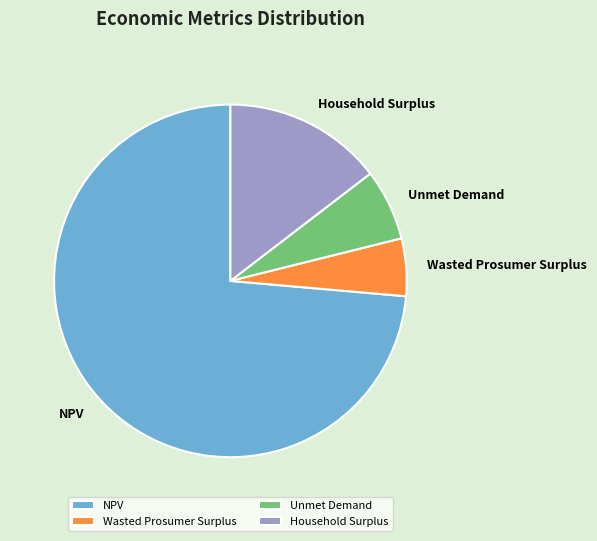

What is the largest slice in the pie chart?

NPV